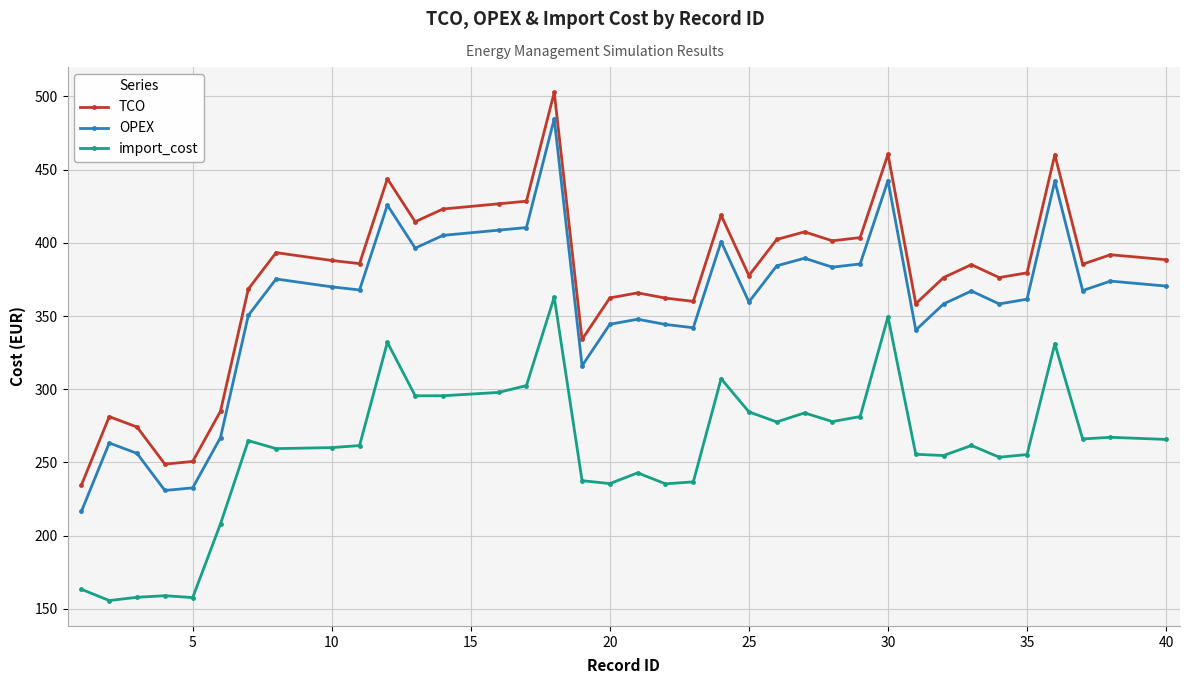

What is the difference between the maximum and minimum values in the TCO series?

268.1